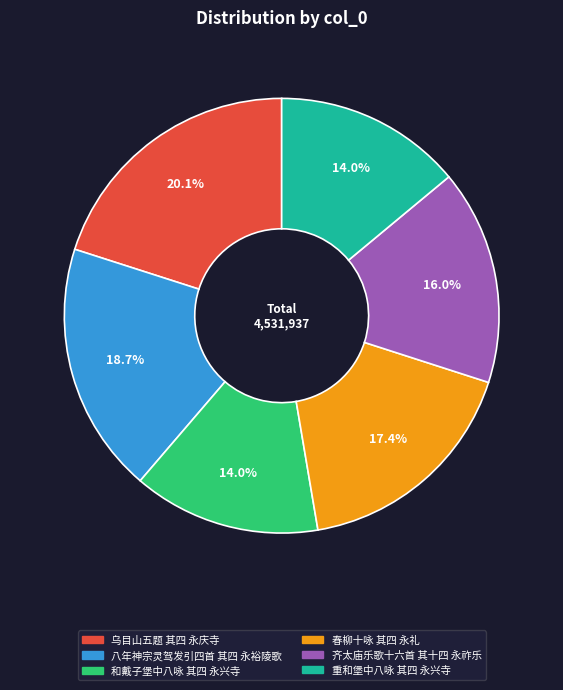

Approximately how many times larger is the value at 八年神宗灵驾发引四首 其四 永裕陵歌 compared to 乌目山五题 其四 永庆寺?

0.9